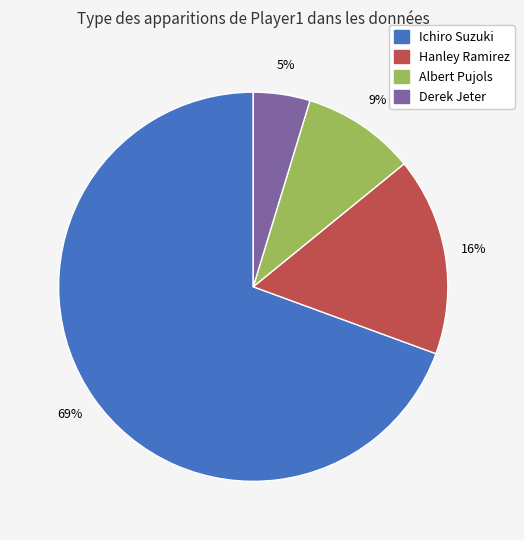

True or false: Ichiro Suzuki accounts for 81% of the total.

False